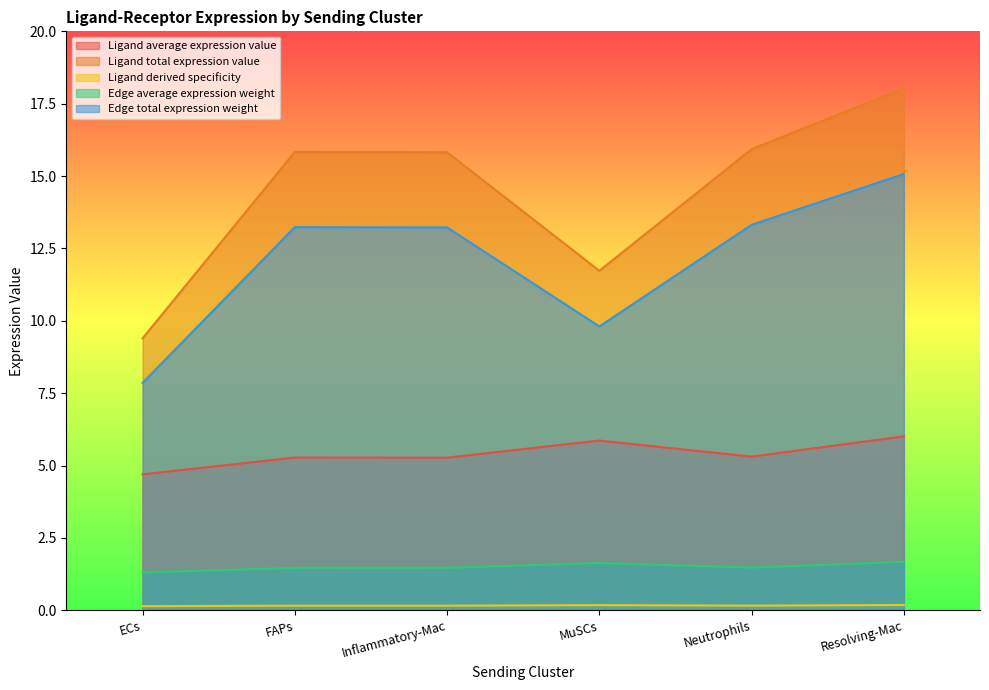

Where does the Ligand total expression value series first go above 15?

FAPs